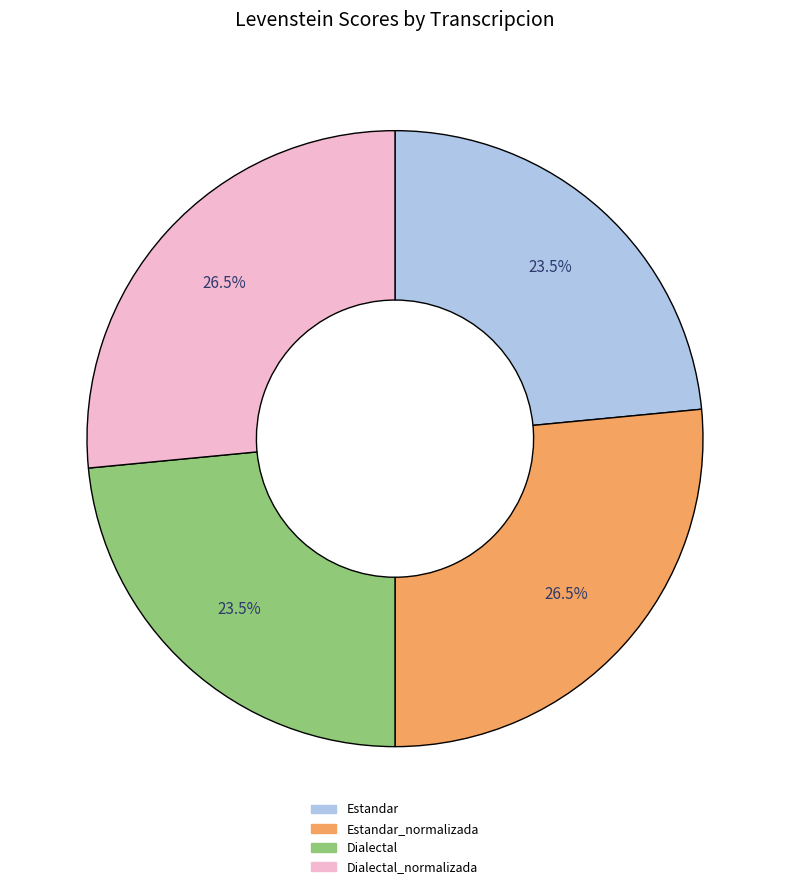

What is the ratio of the value at Estandar to the value at Dialectal?

1.0